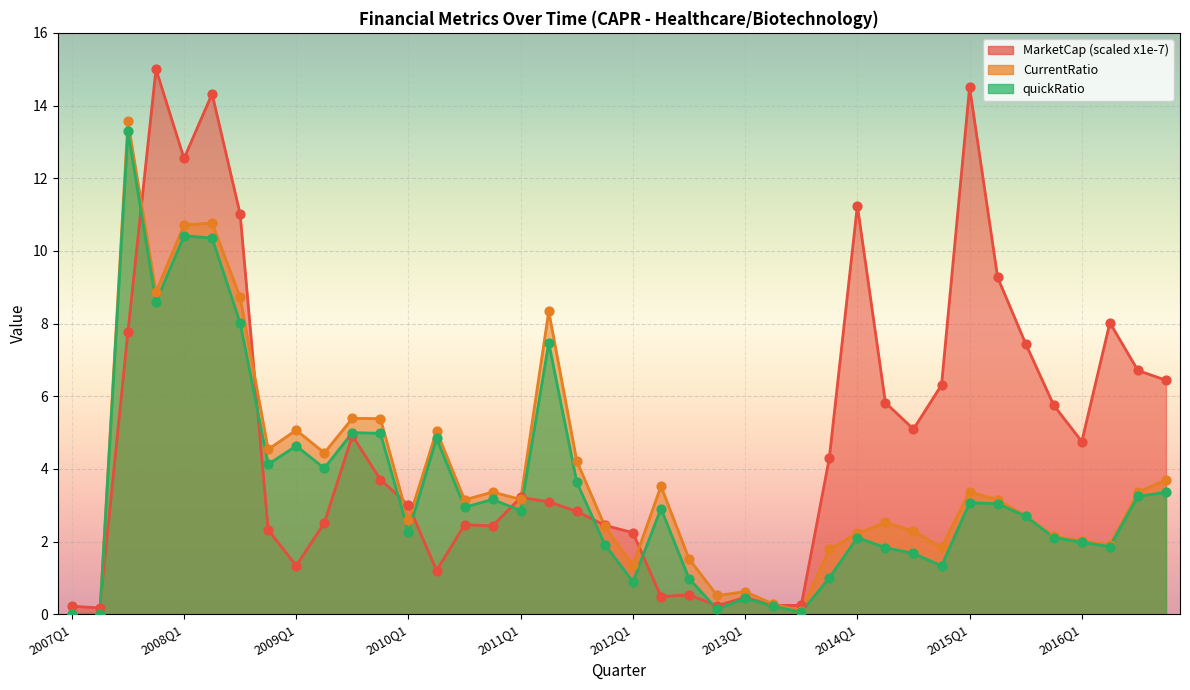

What are all the series names shown in the legend?

MarketCap, quickRatio, CurrentRatio